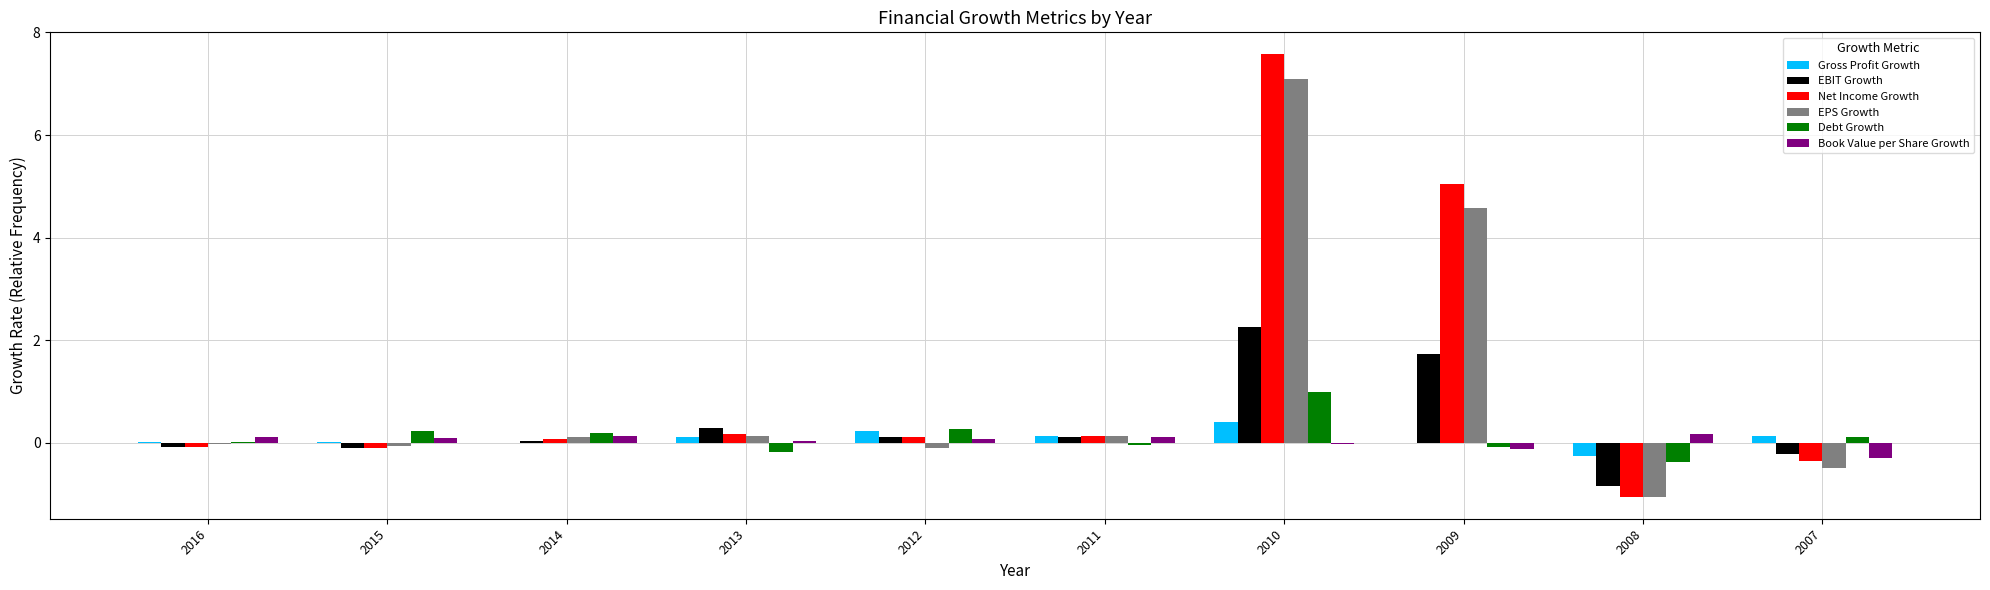

Where is EPS Growth nearest to the value 3?

2009